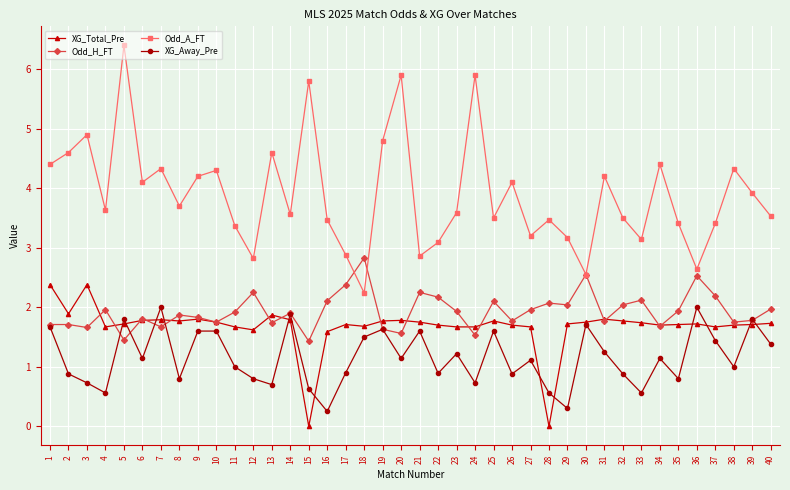

True or false: XG_Away_Pre and Odd_A_FT cross at least once.

False